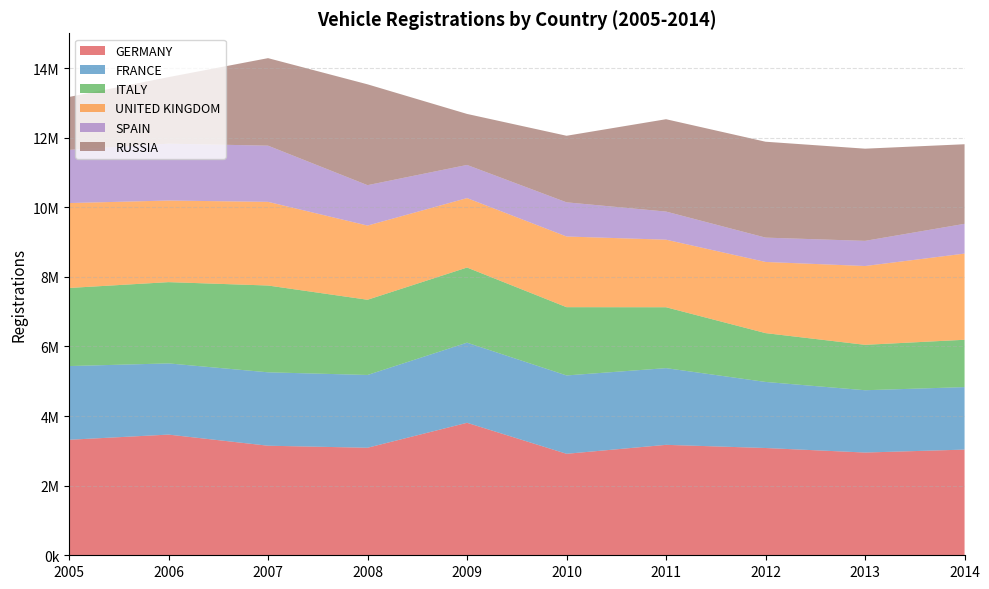

Reading left to right, extract all data points from this chart.

GERMANY: 3319259	3467961	3148163	3090040	3807175	2916259	3173634	3082504	2952431	3036773
FRANCE: 2118042	2045745	2109672	2091369	2302398	2251669	2204229	1898760	1790456	1795885
ITALY: 2244108	2335462	2494115	2161359	2159465	1961580	1749740	1403010	1304648	1360293
UNITED KINGDOM: 2439717	2344864	2404007	2131795	1994999	2030846	1941253	2044609	2264737	2476435
SPAIN: 1528877	1634608	1614835	1161176	952772	982015	808051	699589	722689	855308
RUSSIA: 1520225	1911240	2514920	2897459	1465742	1912794	2653688	2755384	2649181	2286877